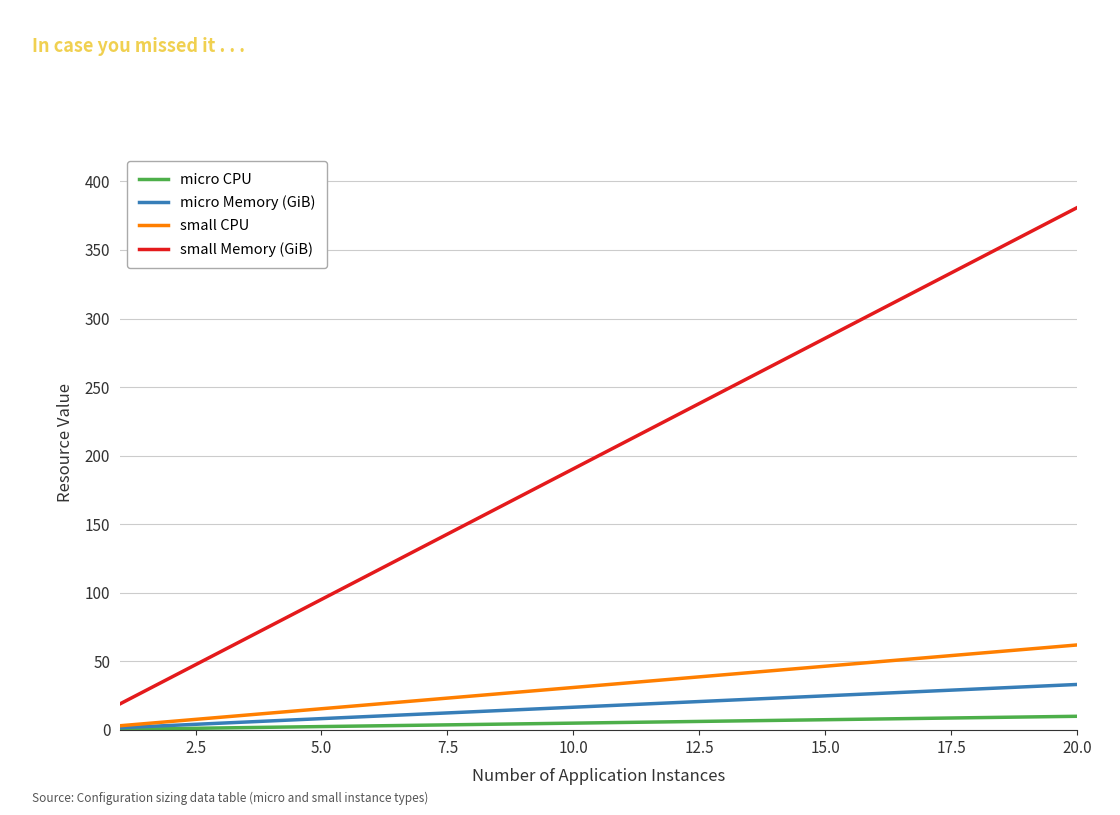

What is the highest value of the small CPU series?

62.0